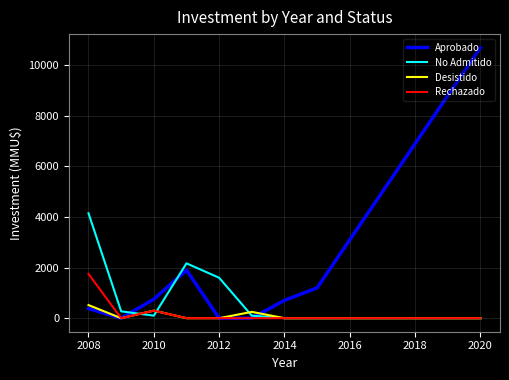

Which series has the largest total across all categories?

Aprobado